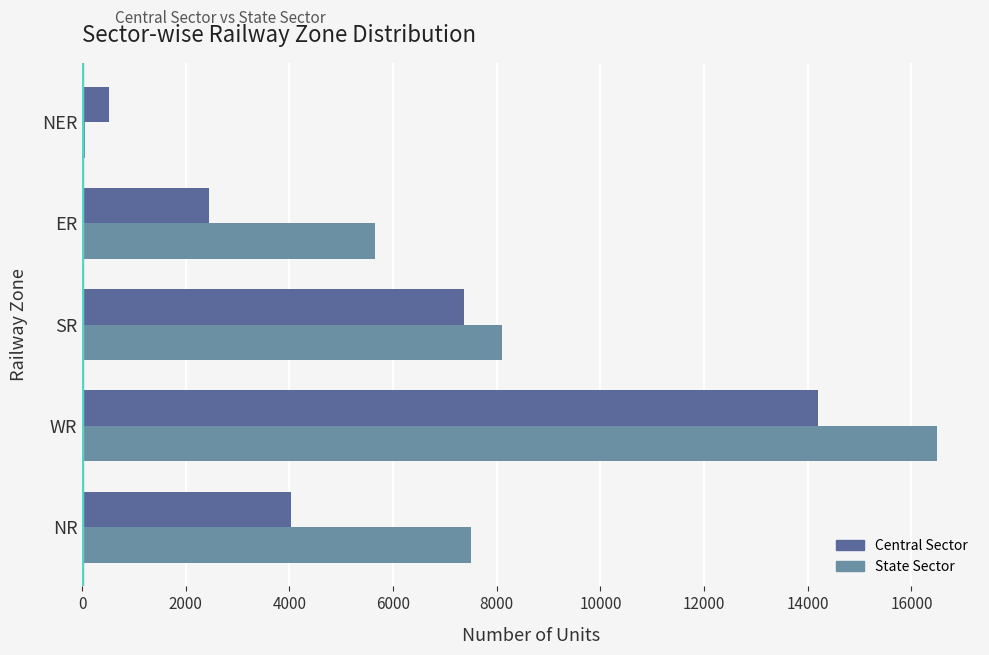

At which category does the chart reach its peak across all series?

WR